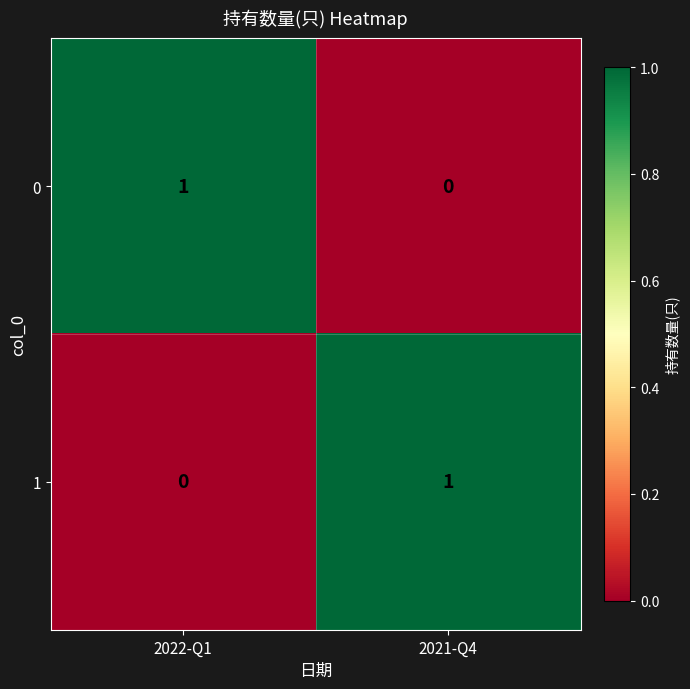

The 0 series shows 0 at 2021-Q4. True or false?

True